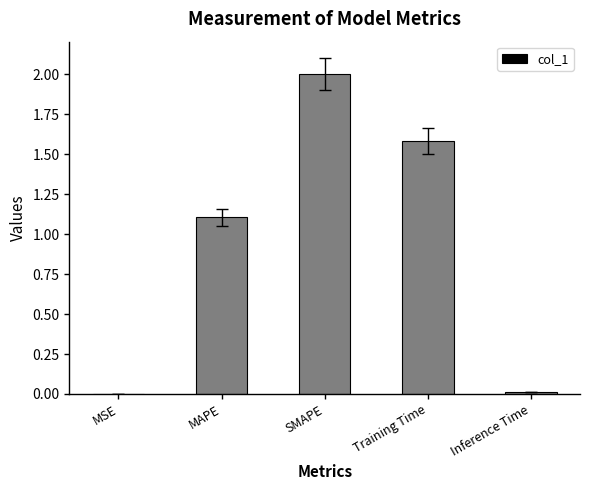

How many categories are shown in the chart?

5